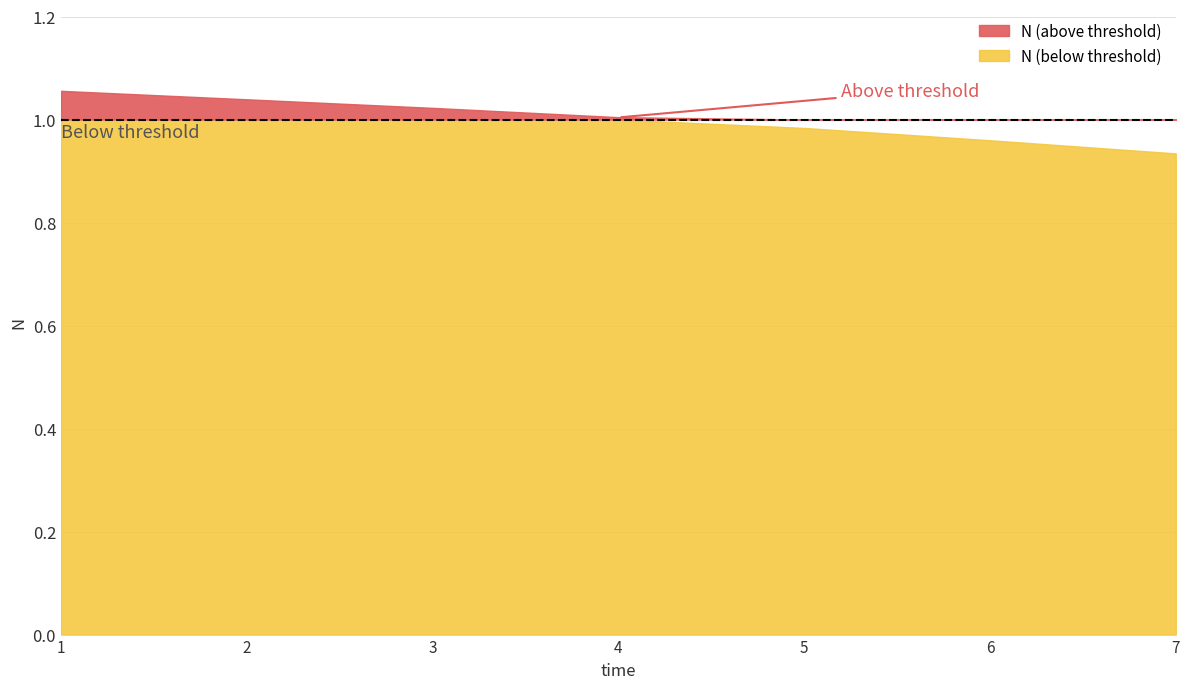

What is the average value?

1.0